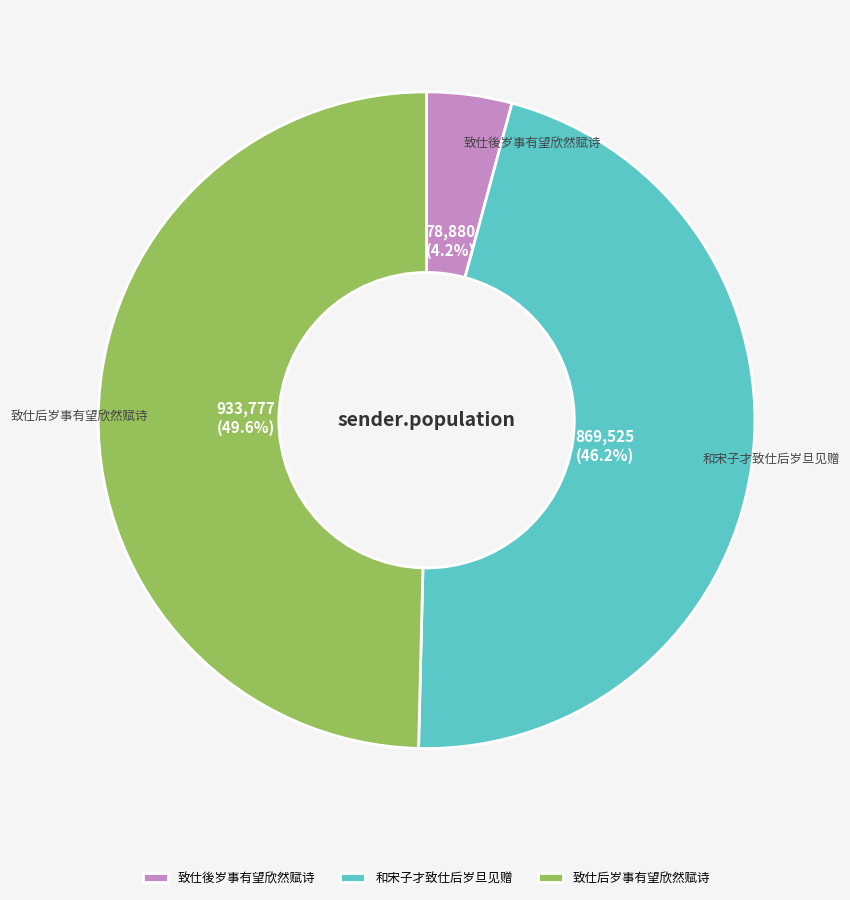

Count the number of slices in the pie.

3